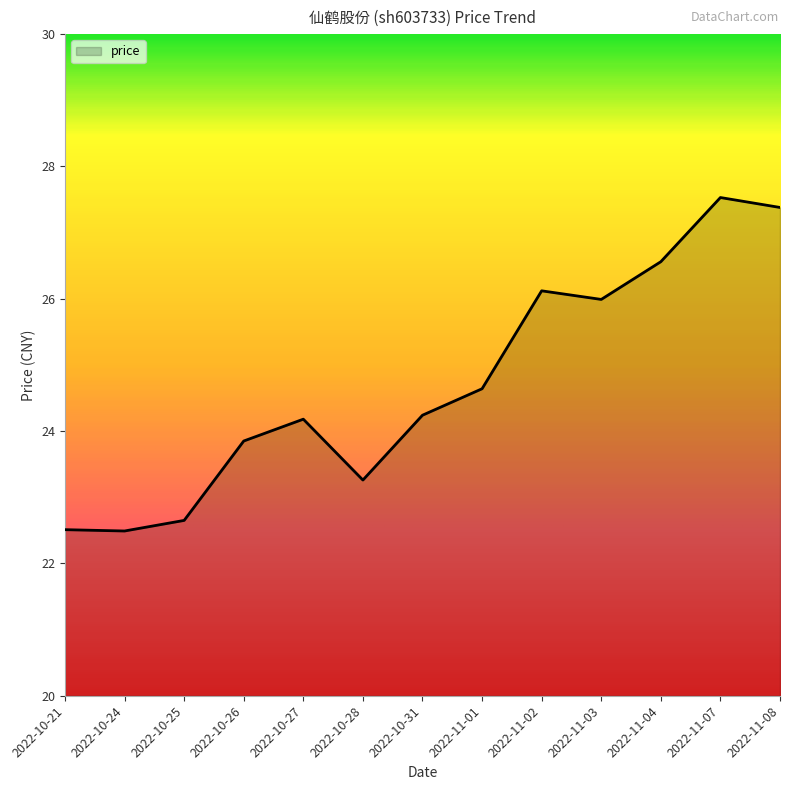

Does the chart have visible grid lines?

No